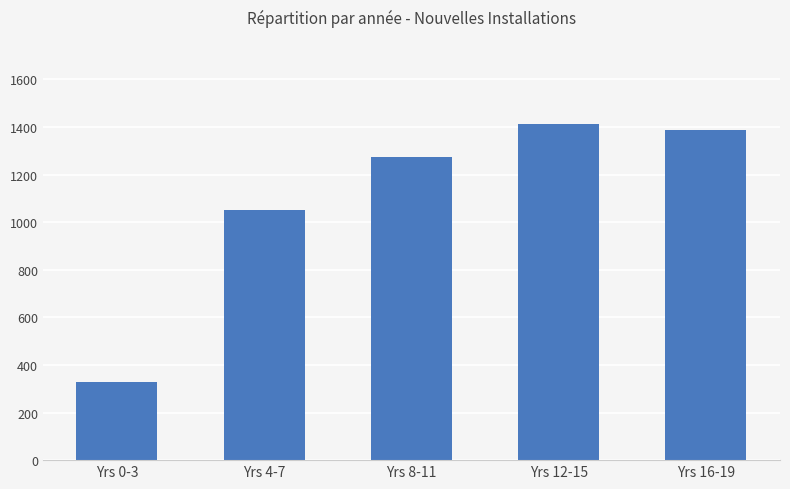

How many data points does each series have?

5